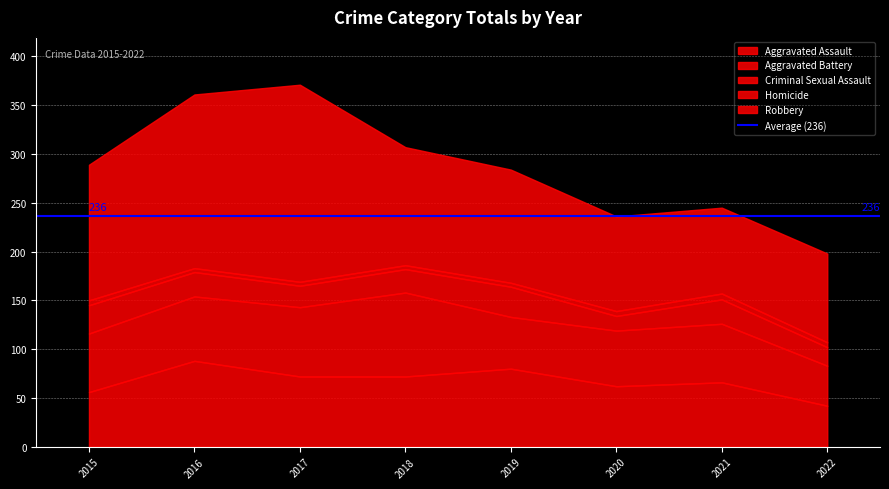

True or false: Robbery and Homicide cross at least once.

False